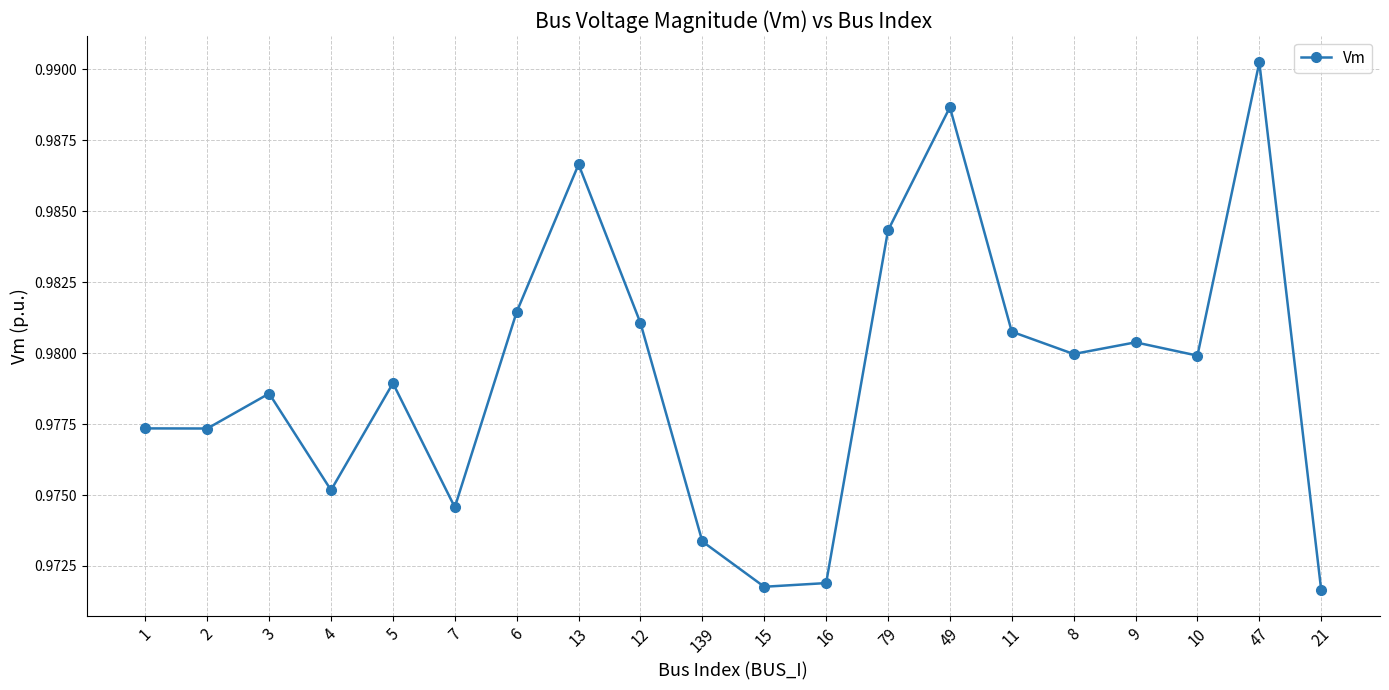

Which has a higher value, 13 or 21?

13